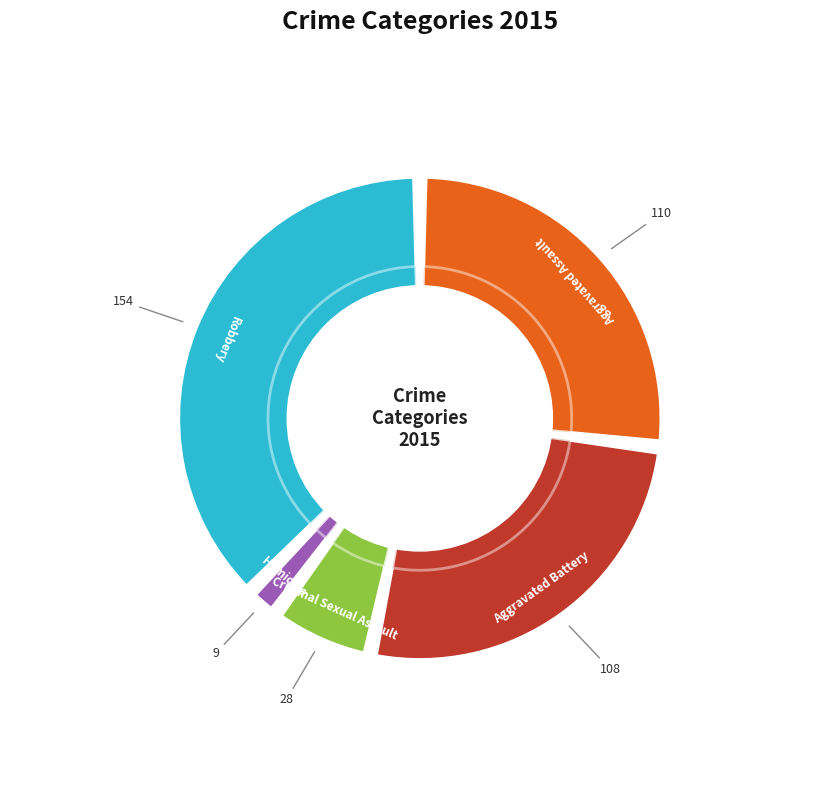

To the nearest percent, what is the combined percentage of Criminal Sexual Assault and Aggravated Battery?

33%